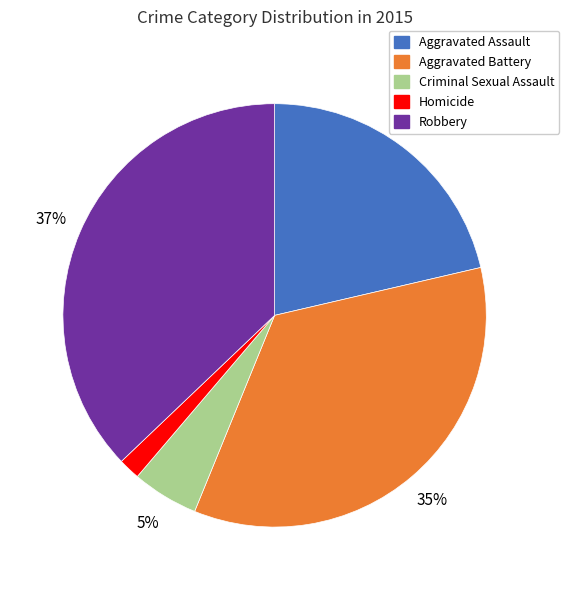

Is the sum of Criminal Sexual Assault and Homicide greater than half?

No